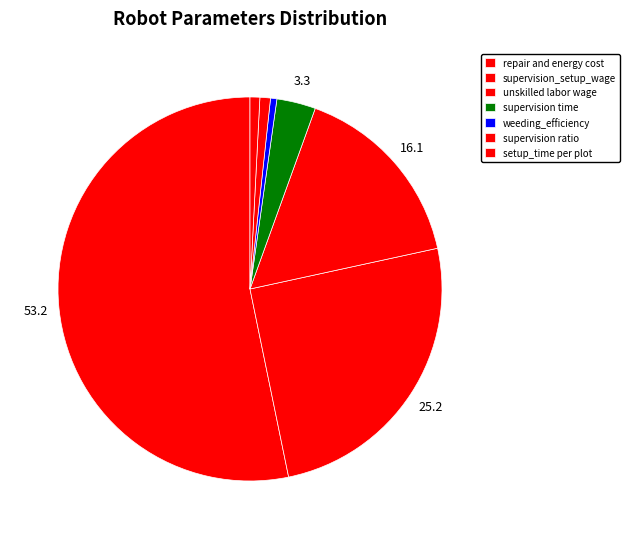

Combined, do supervision time and supervision ratio account for over 50%?

No